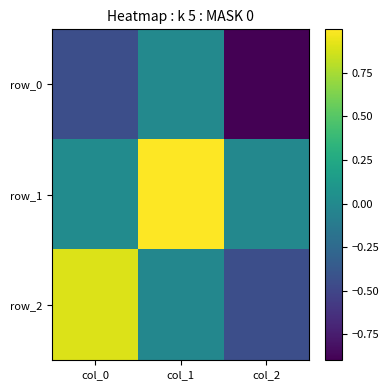

At how many categories does at least one series exceed 0?

2